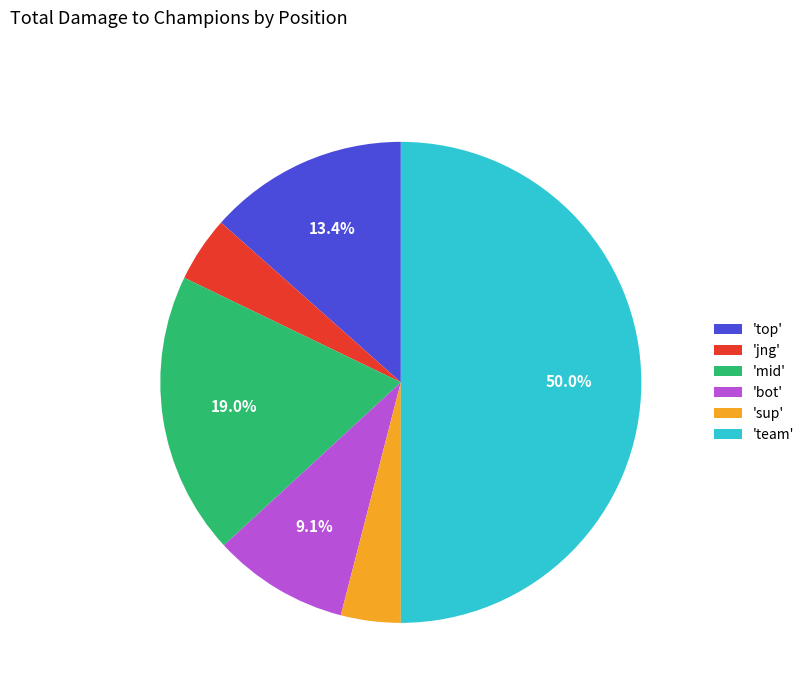

Do 'jng' and 'mid' together represent more than half of the pie?

No